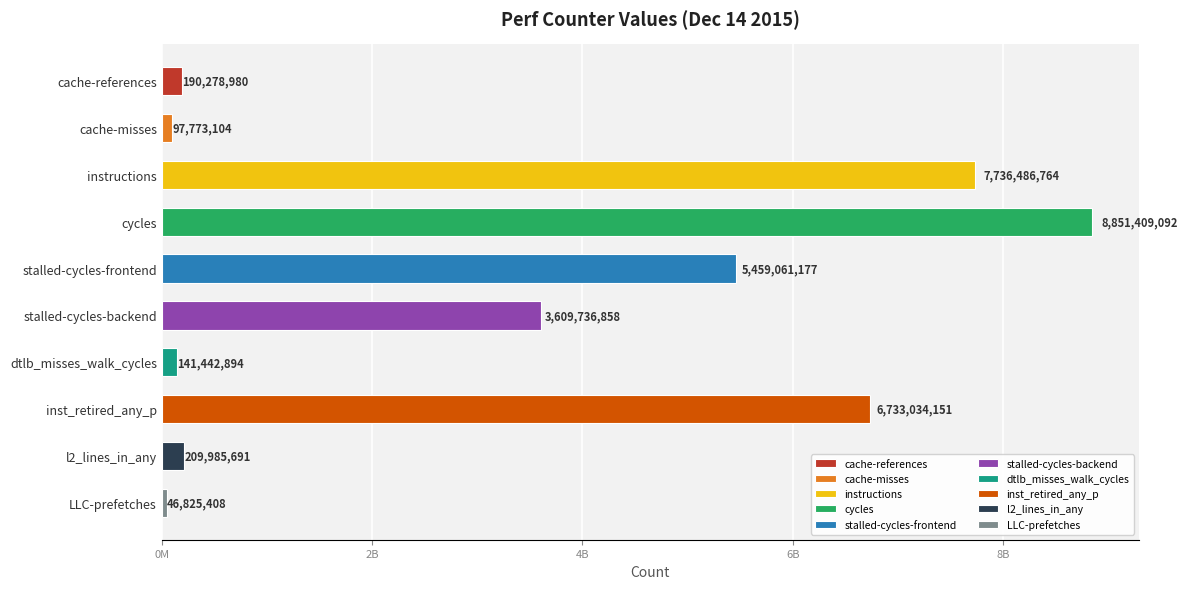

Does the chart contain any negative values?

No